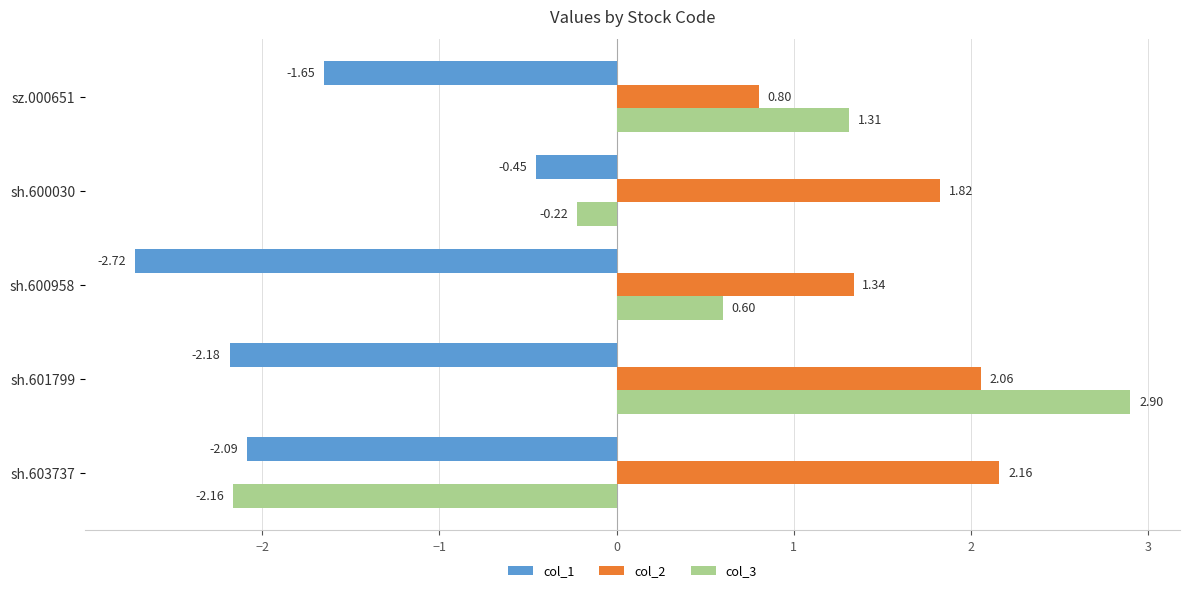

What are all the series names shown in the legend?

col_1, col_2, col_3